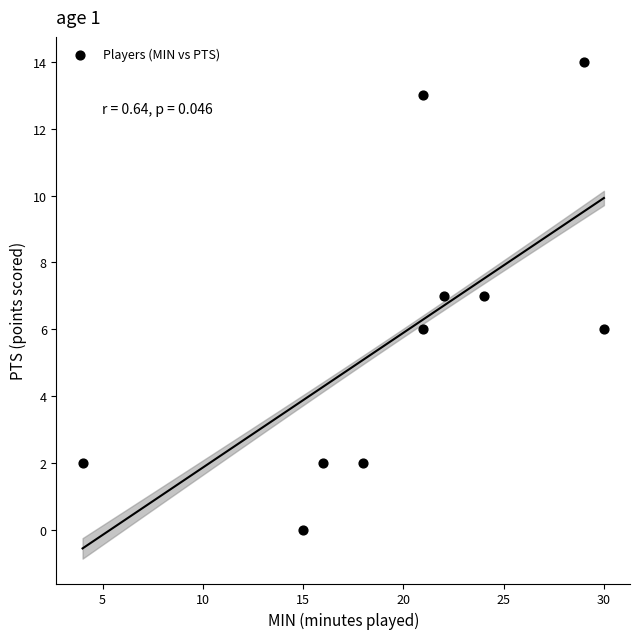

What is the range of X values (max minus min)?

26